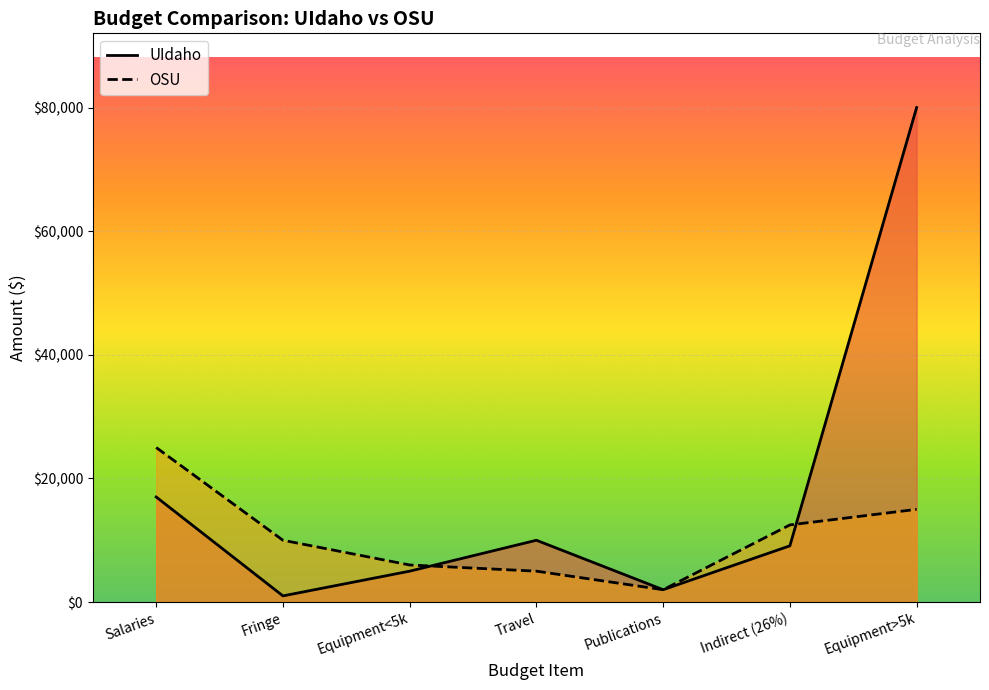

What is the label of the 1st point from the right?

Equipment>5k